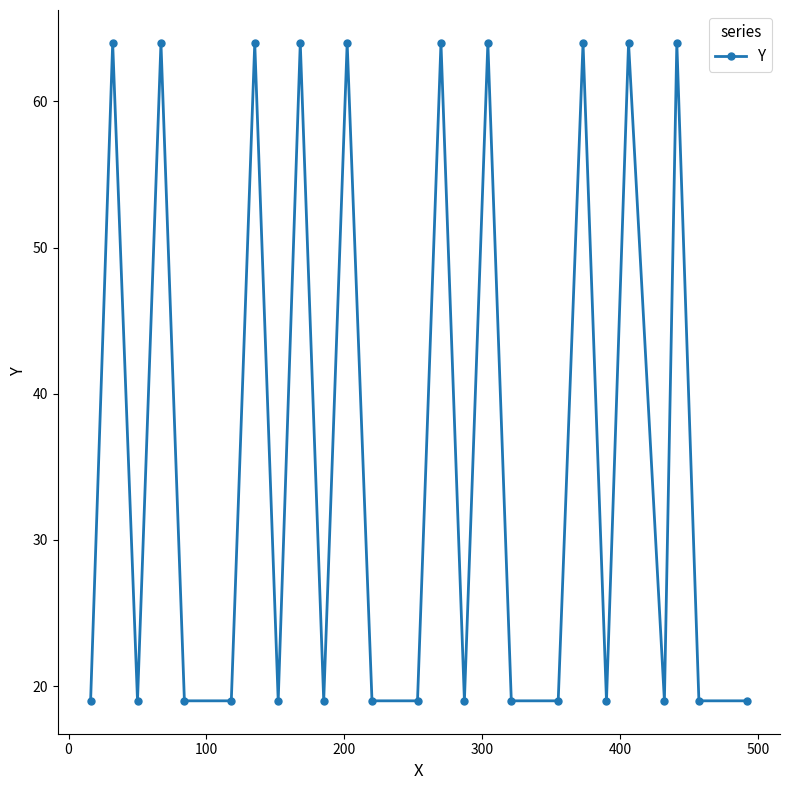

Count the number of data series in this chart.

1